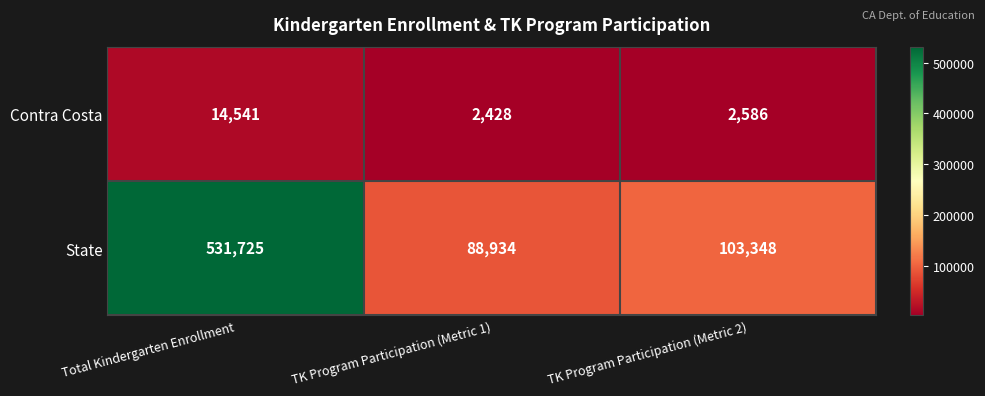

What is the approximate value of State at TK Program Participation (Metric 1), to the nearest 100?

88900